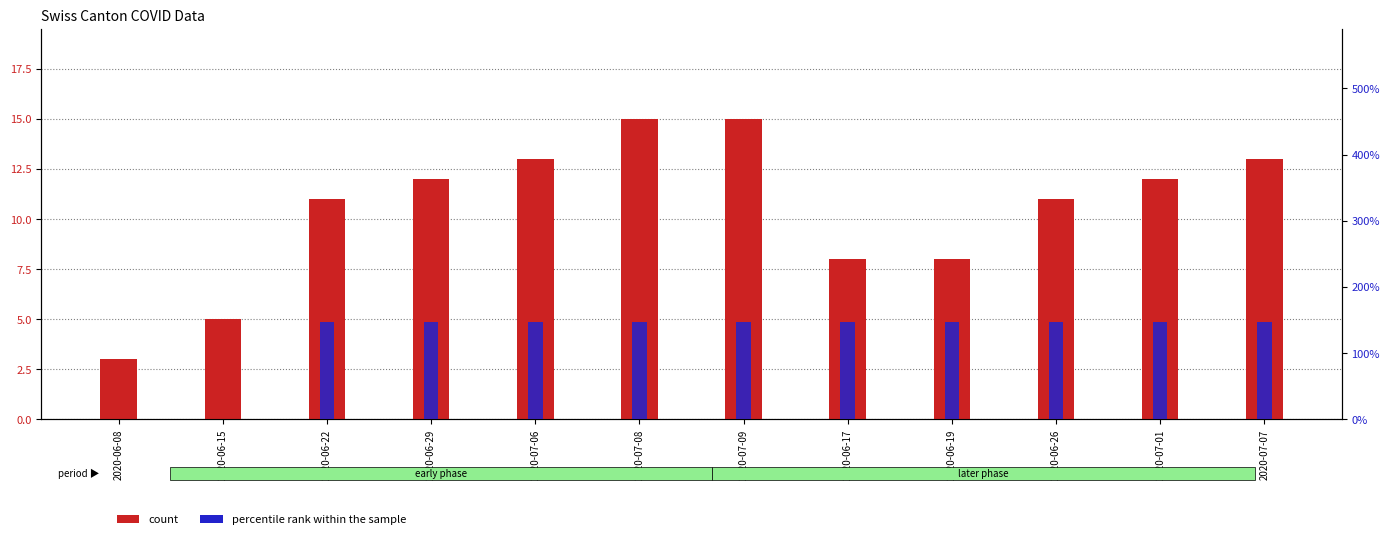

Where does the percentile rank within the sample series first go above 147?

2020-06-22